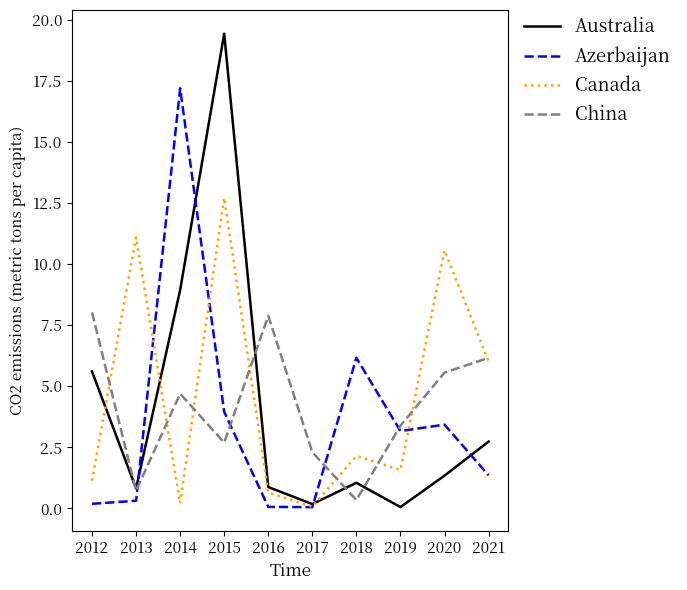

Which series has the largest total across all categories?

Canada